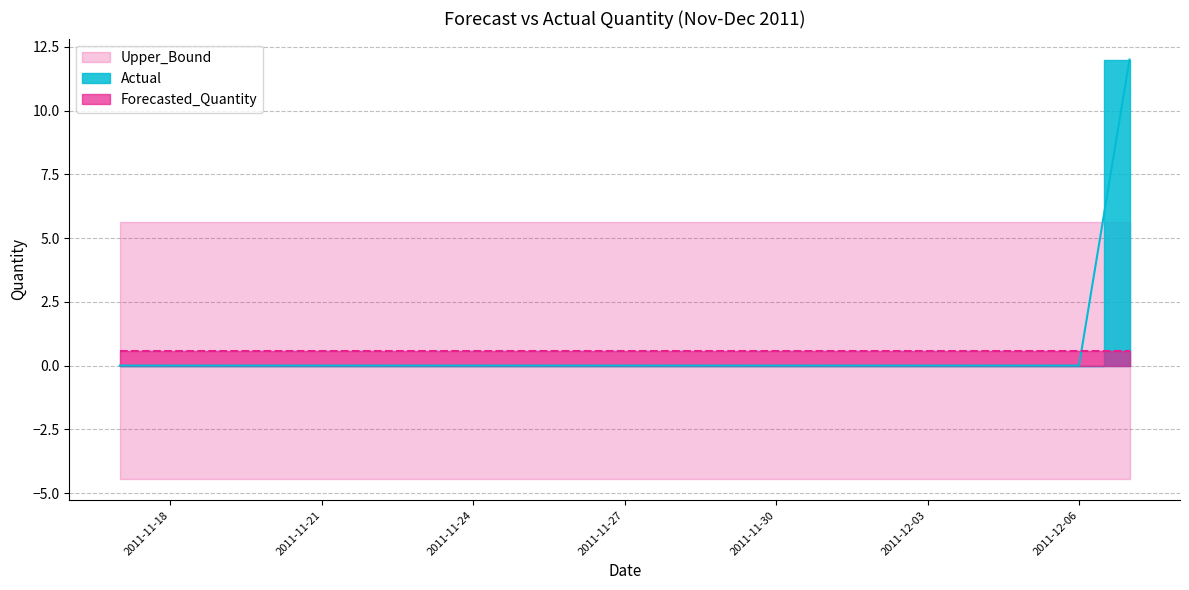

Count the number of categories in the chart.

21